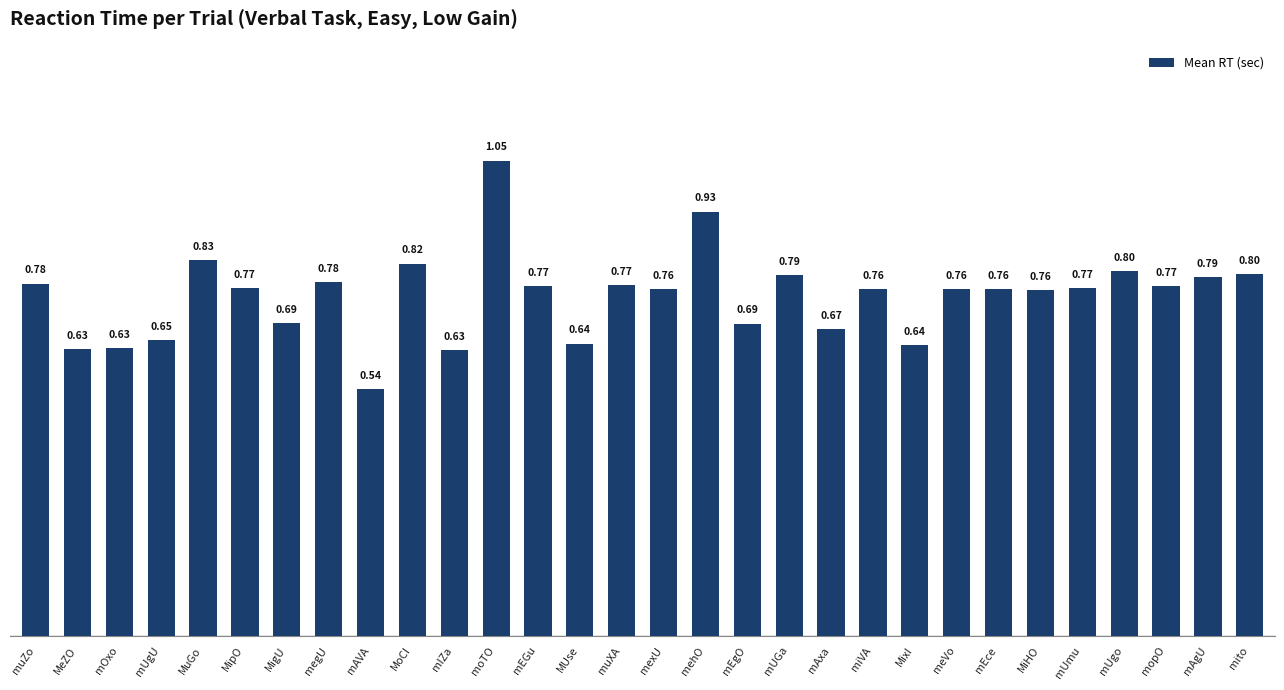

Where is the data nearest to the value 0?

mAVA